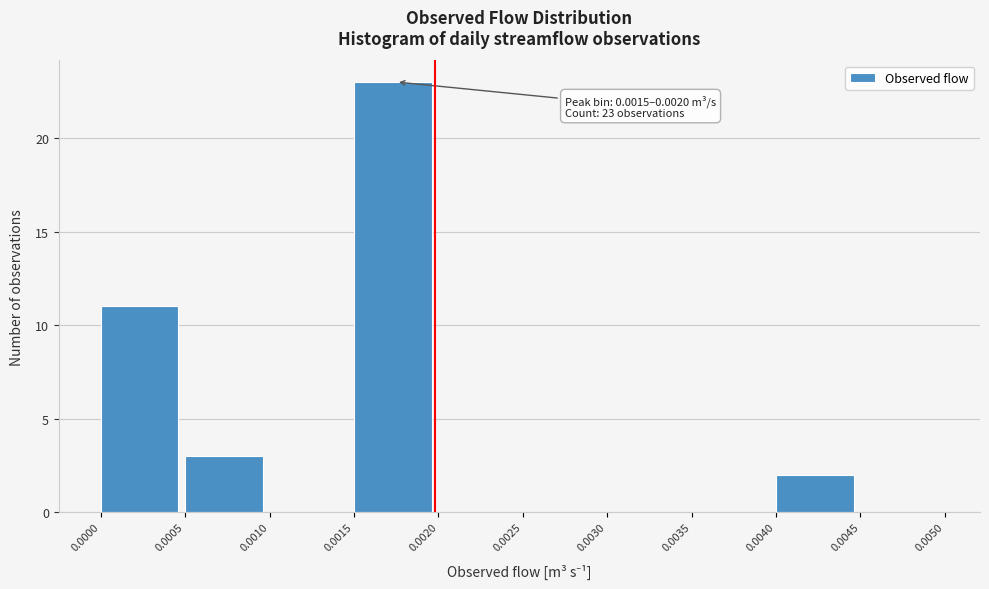

Which range on the x-axis has the tallest bar?

0.0015 to 0.0020